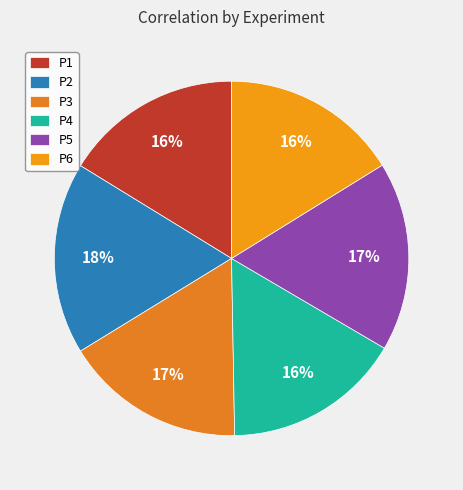

Rank the categories by value from highest to lowest.

P2, P5, P3, P4, P1, P6